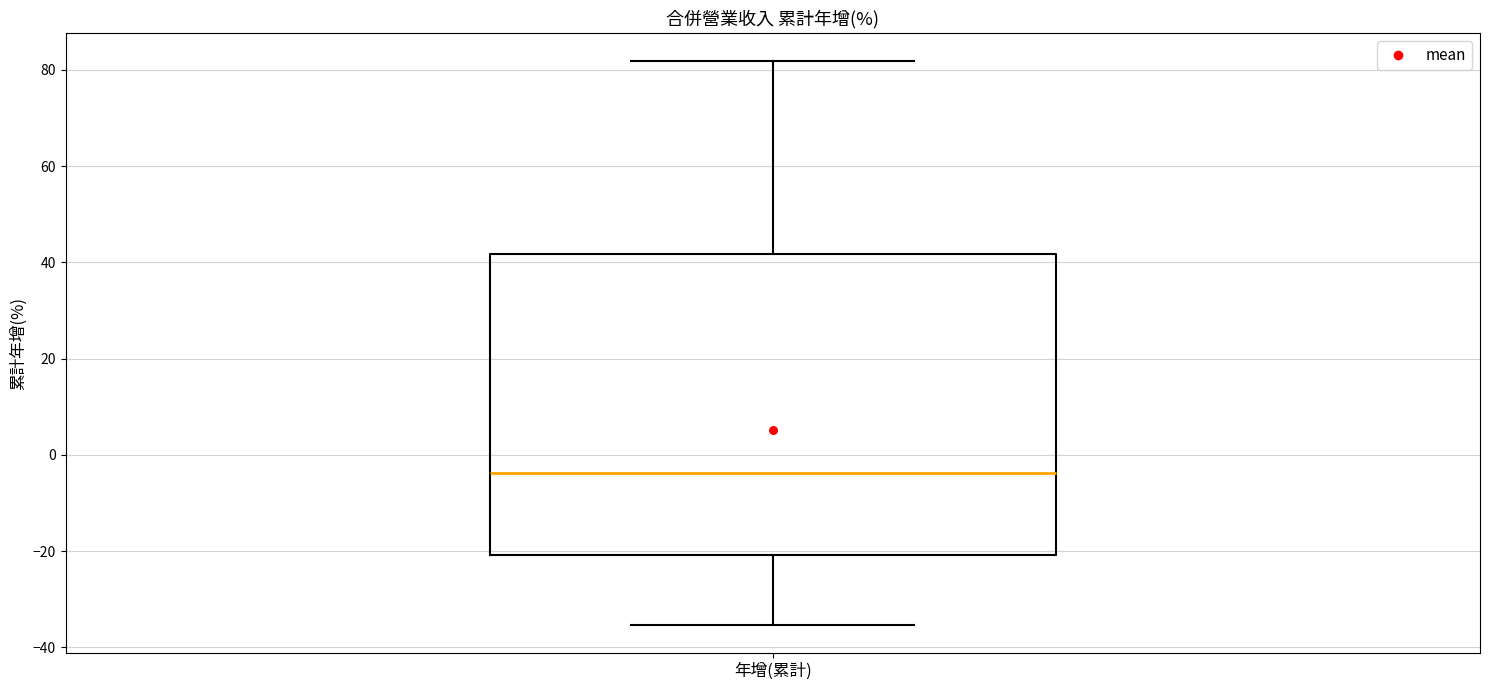

Where does the median line of the box for 年增(累計) sit on the y-axis? The values are not printed on the chart, so give them approximately, as read against the axis.

-4